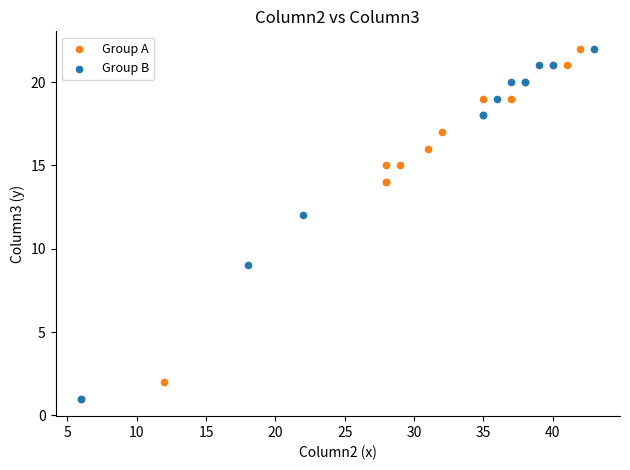

Which series has the widest spread of Y values?

Group B